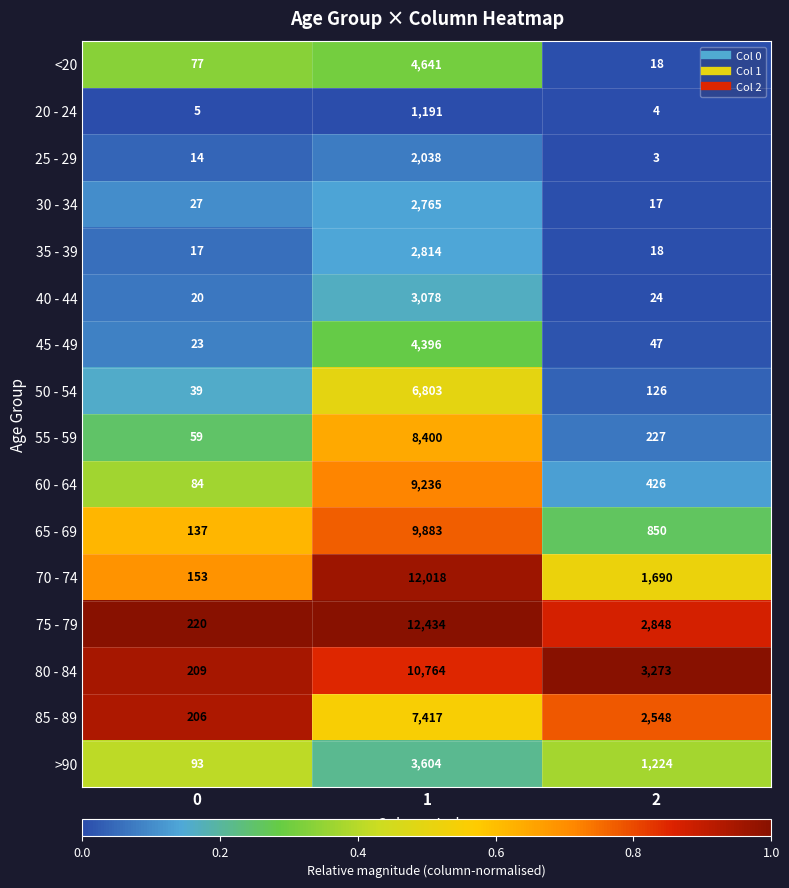

What is the difference between the maximum and minimum values in the 60 - 64 series?

9152